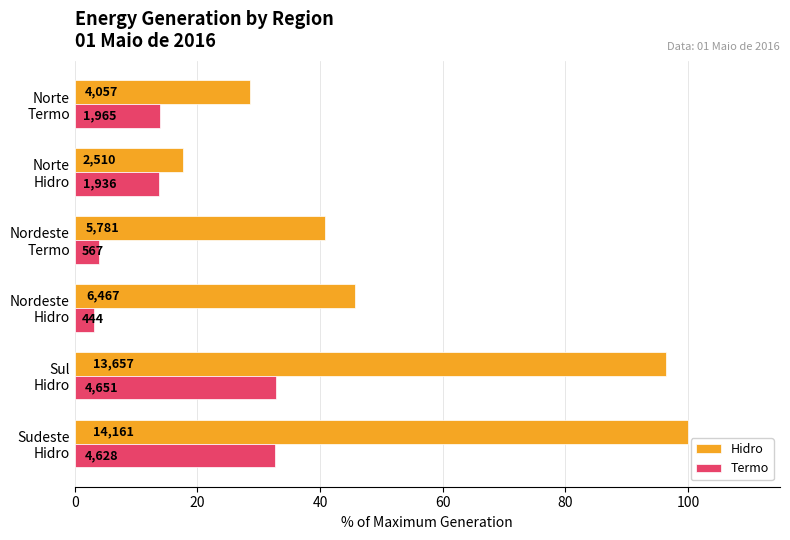

What is the lowest value of the Hidro series?

17.7